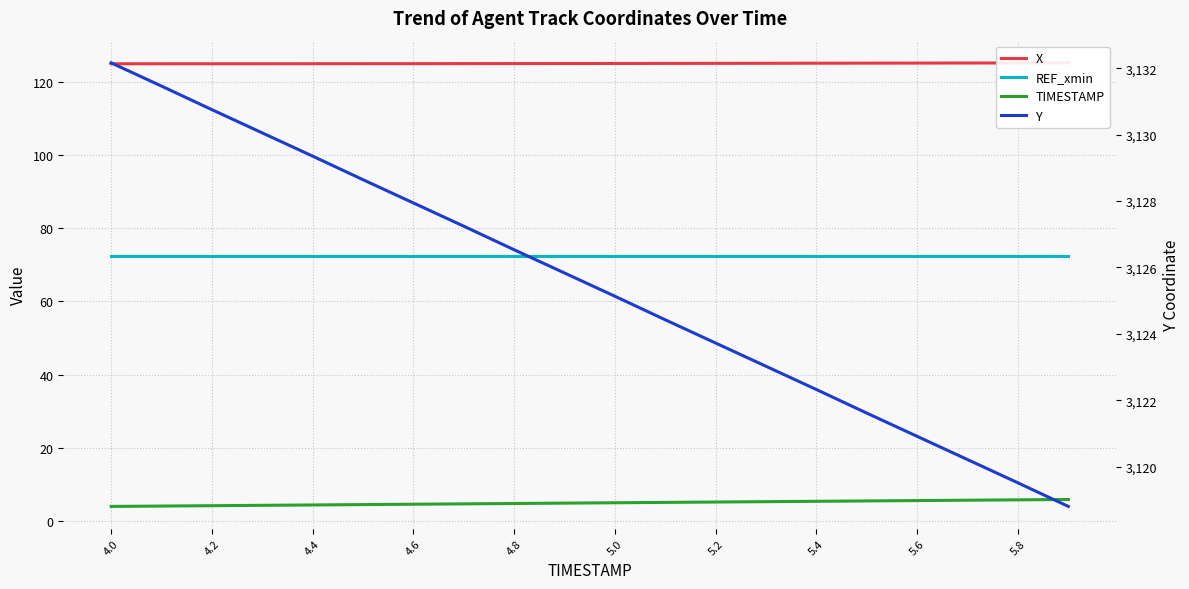

True or false: REF_xmin and TIMESTAMP intersect in this chart.

False